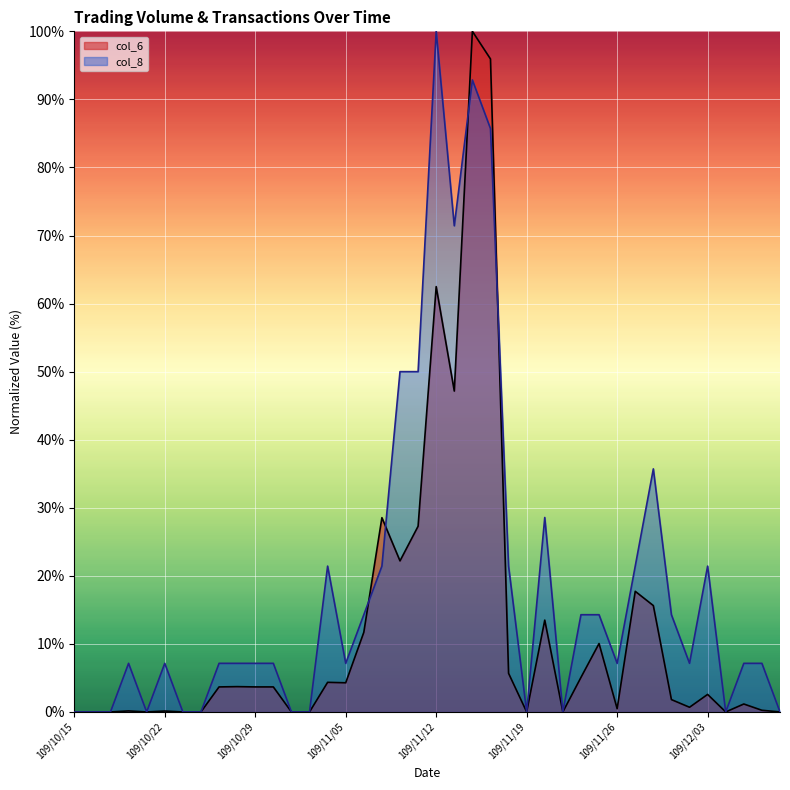

How many interior local peaks does the col_6 series have?

12